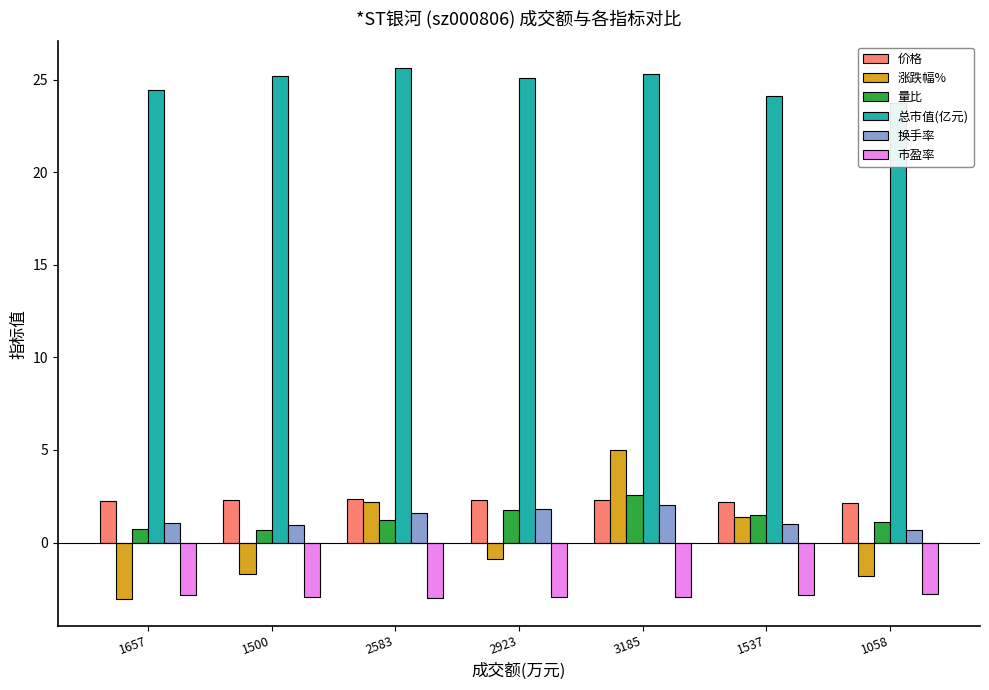

Which series changed the most between 1657 and 1537?

涨跌幅%